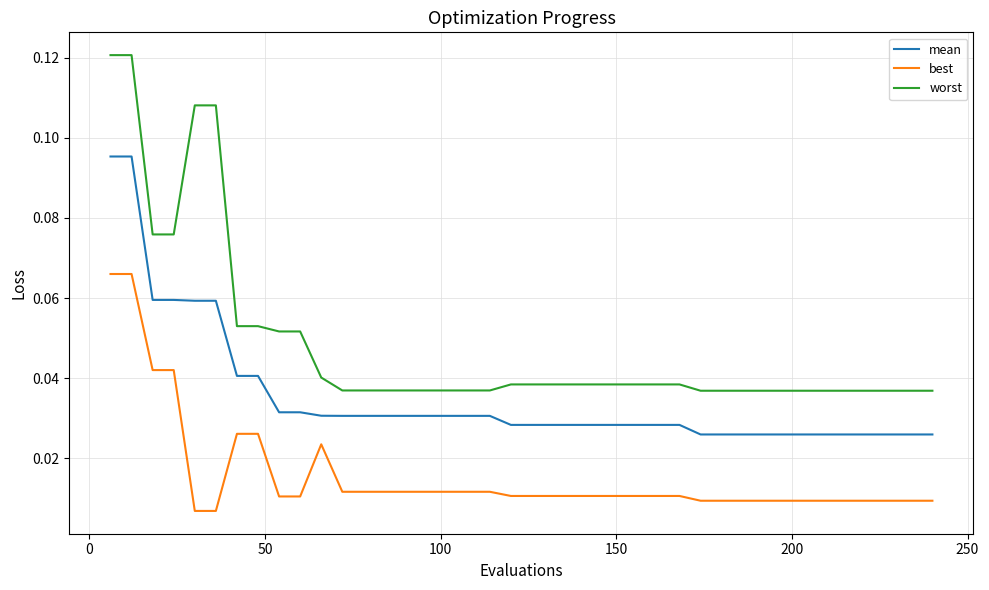

Which series has the largest range (max minus min)?

worst